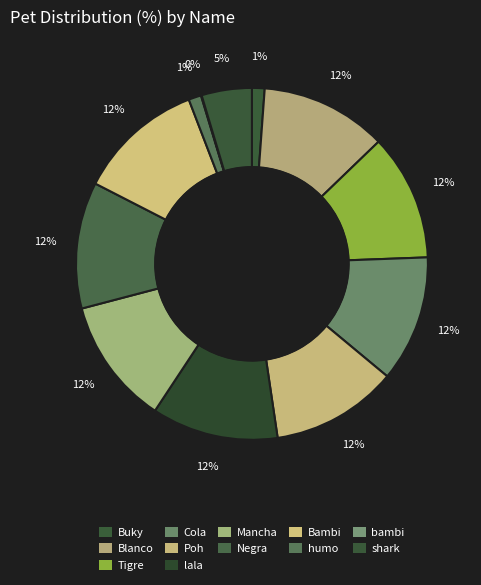

Rank the categories by value from highest to lowest.

Bambi, Negra, Mancha, lala, Poh, Cola, Tigre, Blanco, shark, Buky, humo, bambi